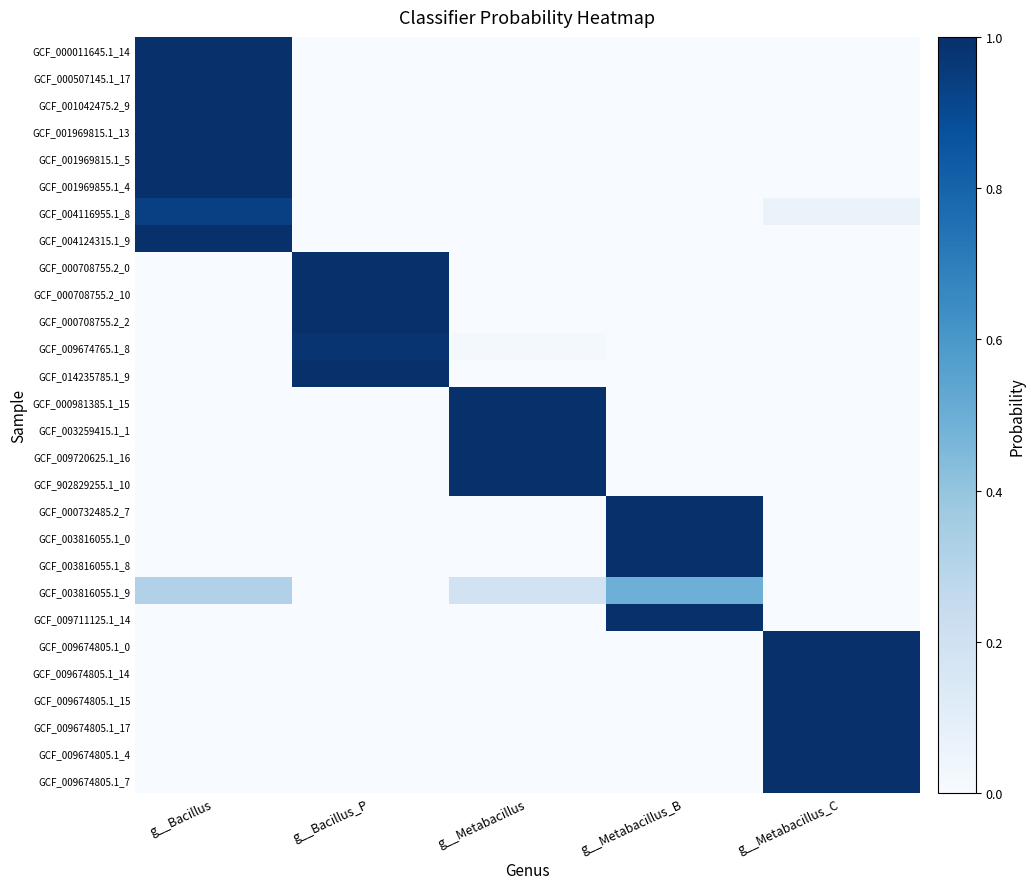

Rank the series by their maximum value, from lowest to highest.

GCF_003816055.1_9, GCF_004116955.1_8, GCF_009674765.1_8, GCF_014235785.1_9, GCF_000708755.2_10, GCF_003816055.1_0, GCF_000708755.2_0, GCF_000507145.1_17, GCF_000981385.1_15, GCF_000708755.2_2, GCF_003816055.1_8, GCF_009711125.1_14, GCF_000732485.2_7, GCF_001042475.2_9, GCF_000011645.1_14, GCF_009674805.1_14, GCF_009674805.1_15, GCF_009674805.1_7, GCF_009674805.1_4, GCF_009674805.1_0, GCF_001969855.1_4, GCF_009674805.1_17, GCF_001969815.1_13, GCF_003259415.1_1, GCF_001969815.1_5, GCF_004124315.1_9, GCF_902829255.1_10, GCF_009720625.1_16